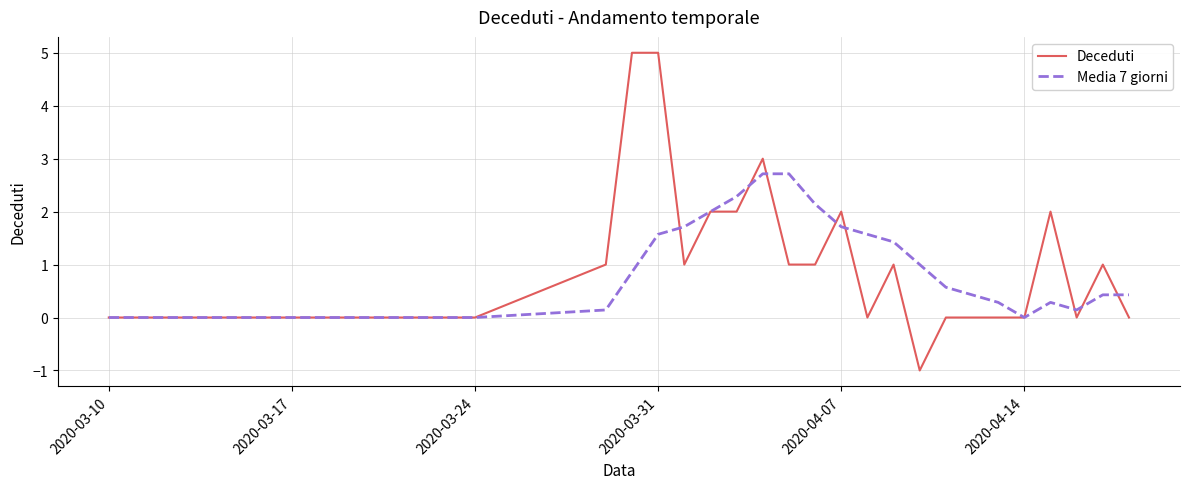

What is the minimum value shown in the chart?

-1.0